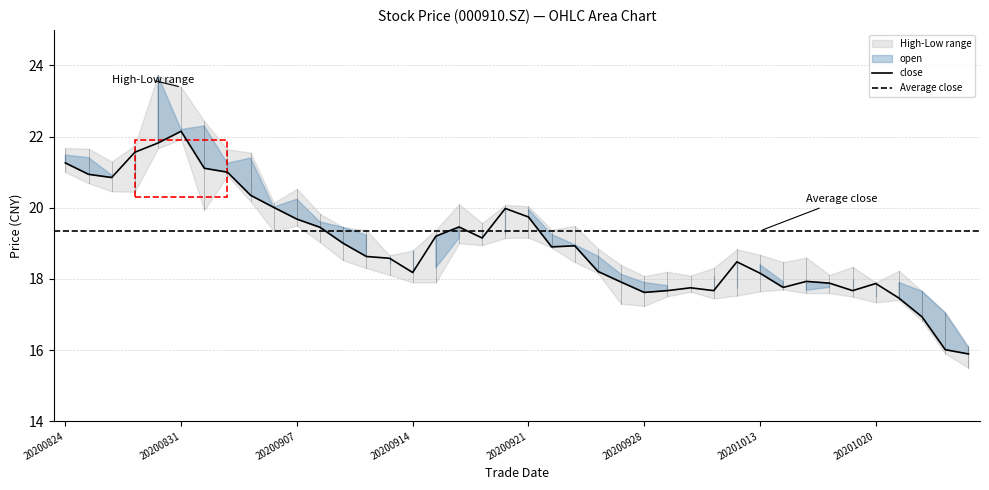

The value of close at 20201023 is 16.0. True or false?

True